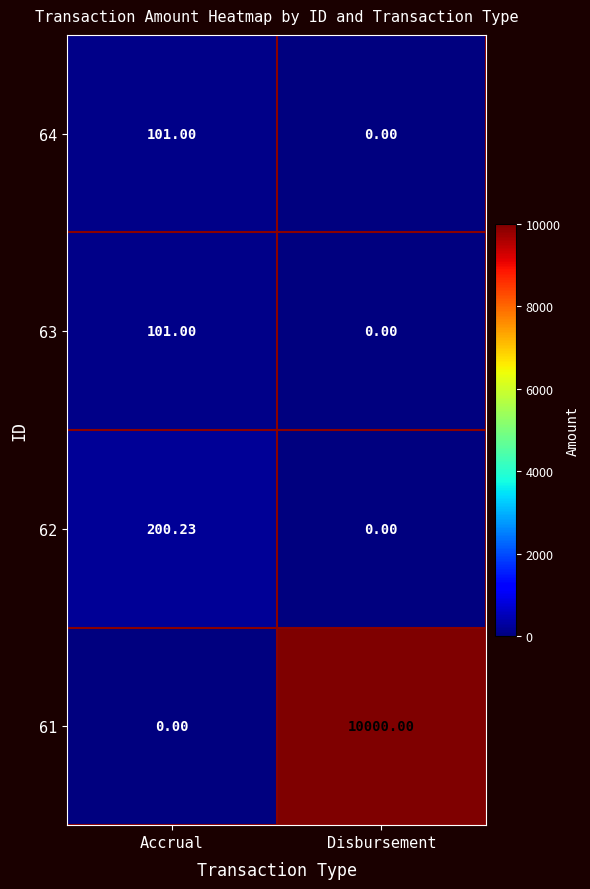

Is the value of 61 at Disbursement greater than the value of 63 at Accrual?

Yes